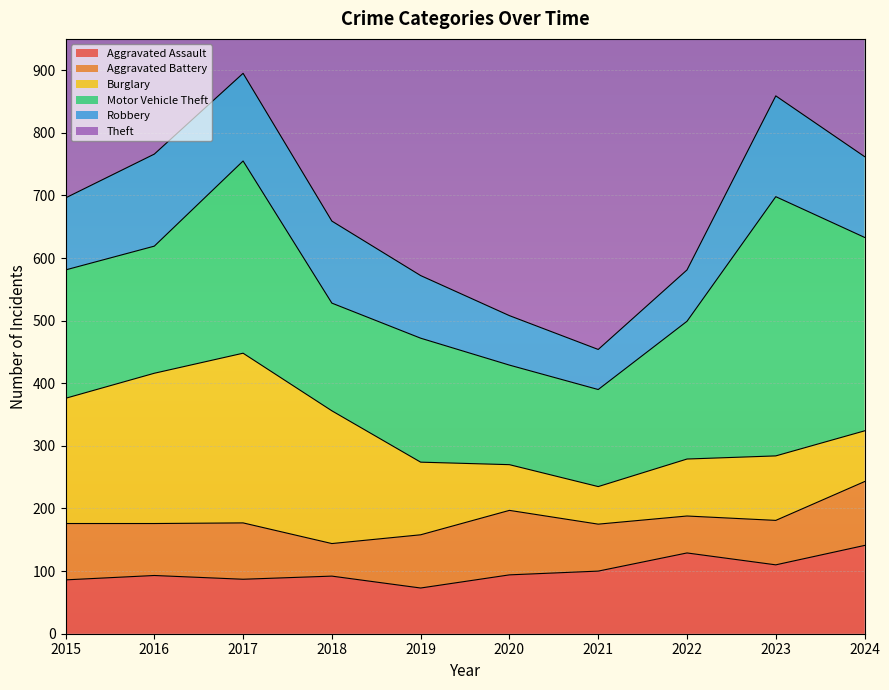

How many times do Aggravated Assault and Robbery cross each other?

3